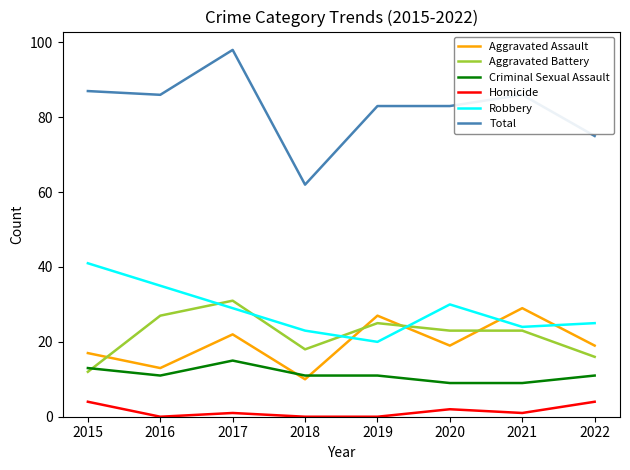

How many lines are shown in the chart?

6